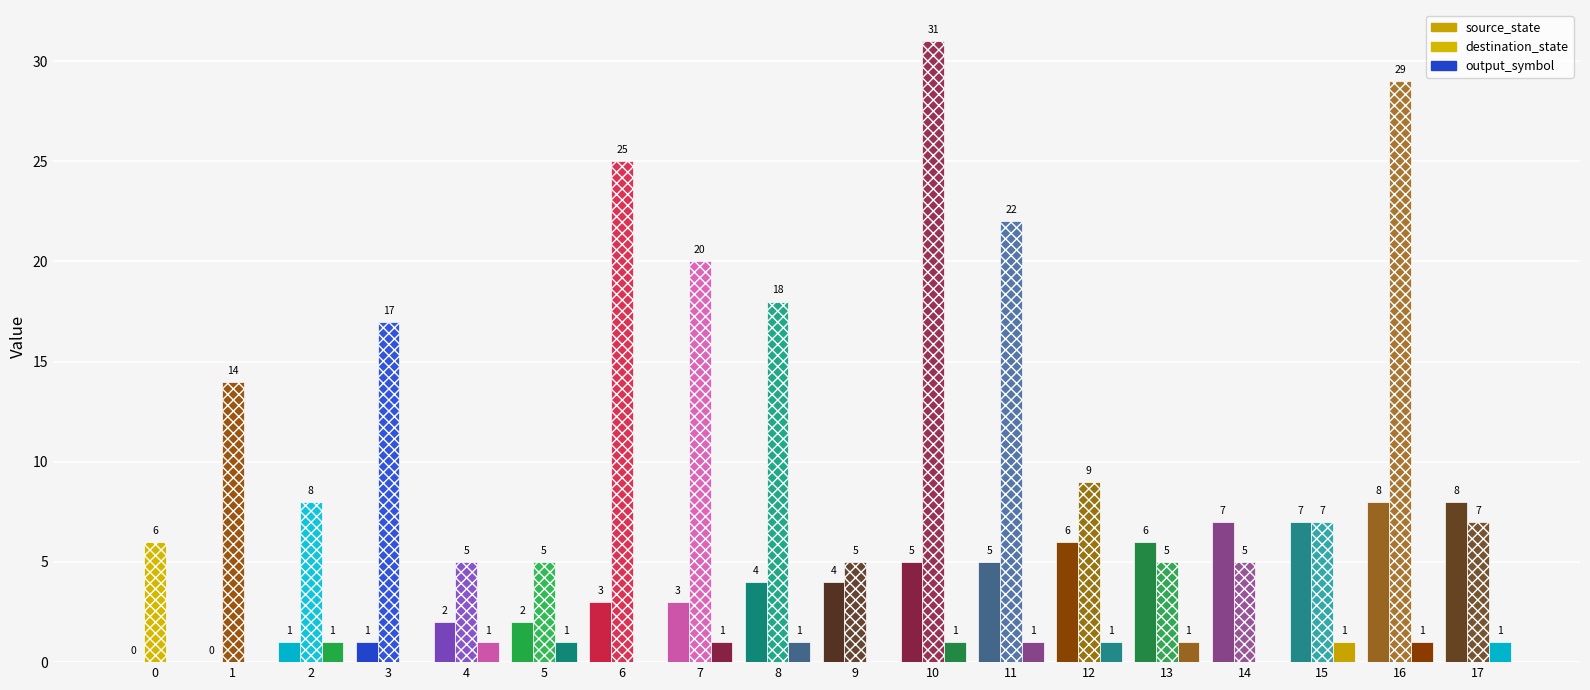

The destination_state series shows 4 at 15. True or false?

False